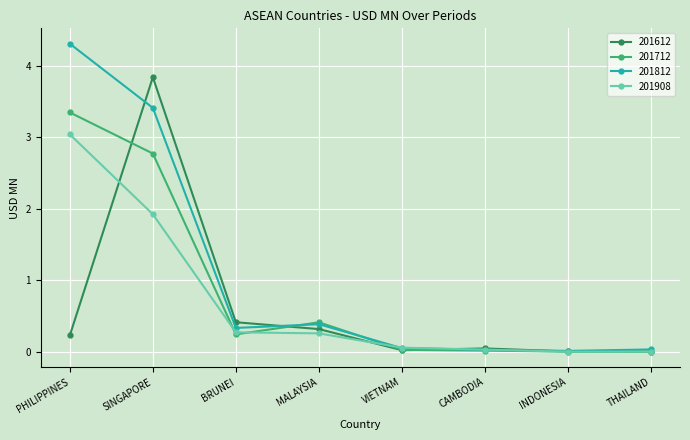

What is the approximate value of 201812 at MALAYSIA?

0.4